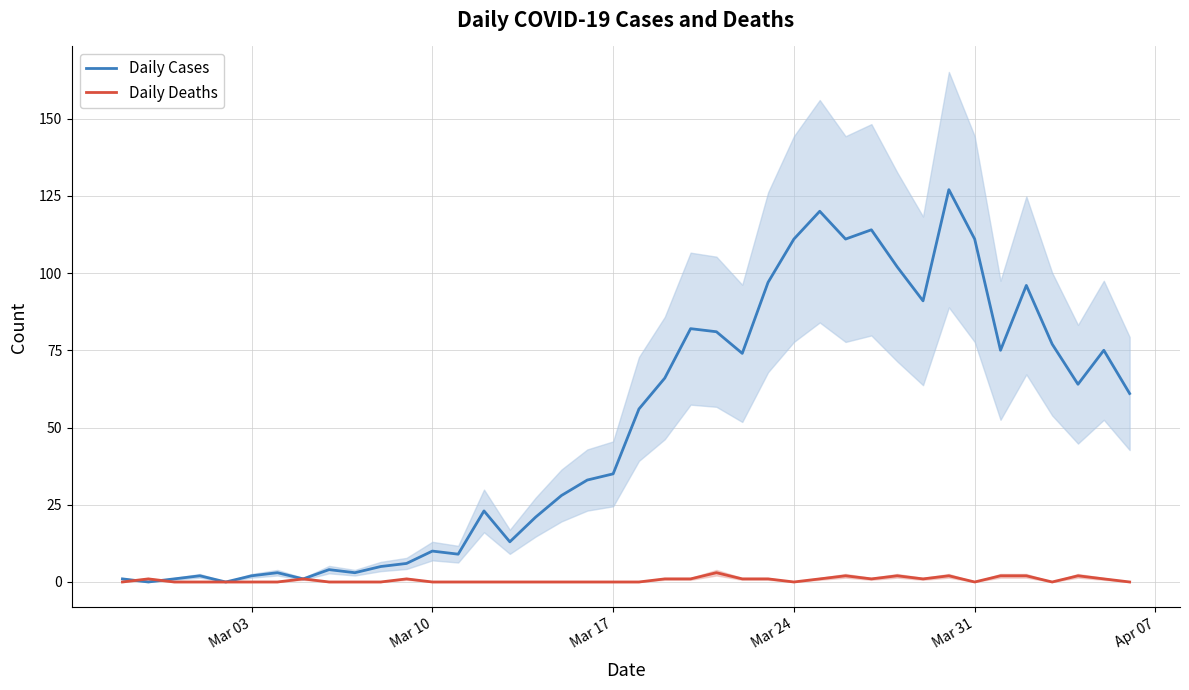

The value of Daily Cases at Mar 10 is 17. True or false?

False